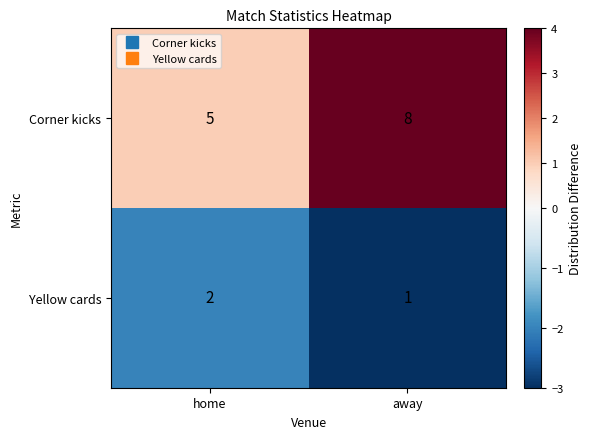

Rank the series by their average value, from highest to lowest.

Corner kicks, Yellow cards